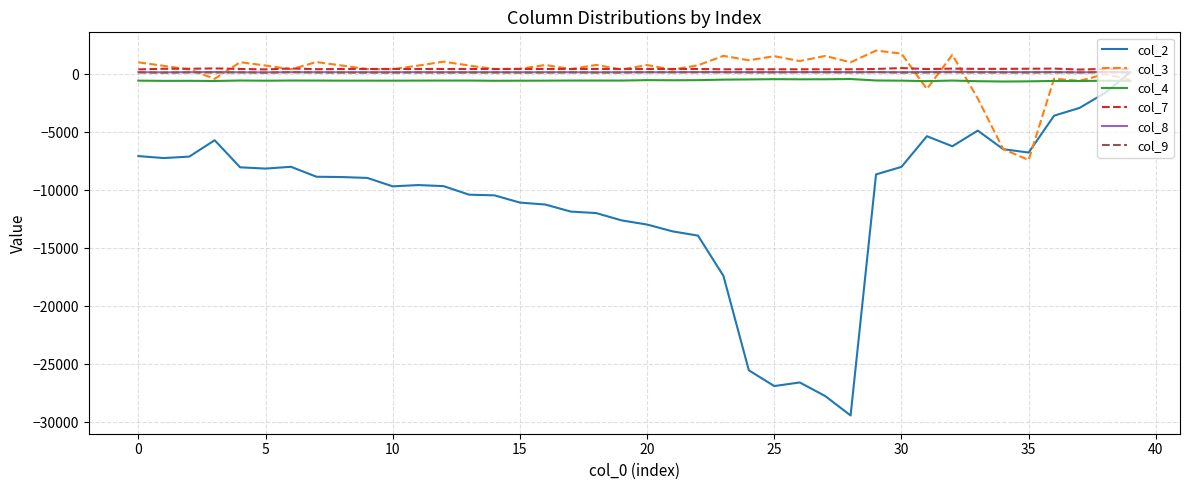

Which series has the widest spread of values?

col_2